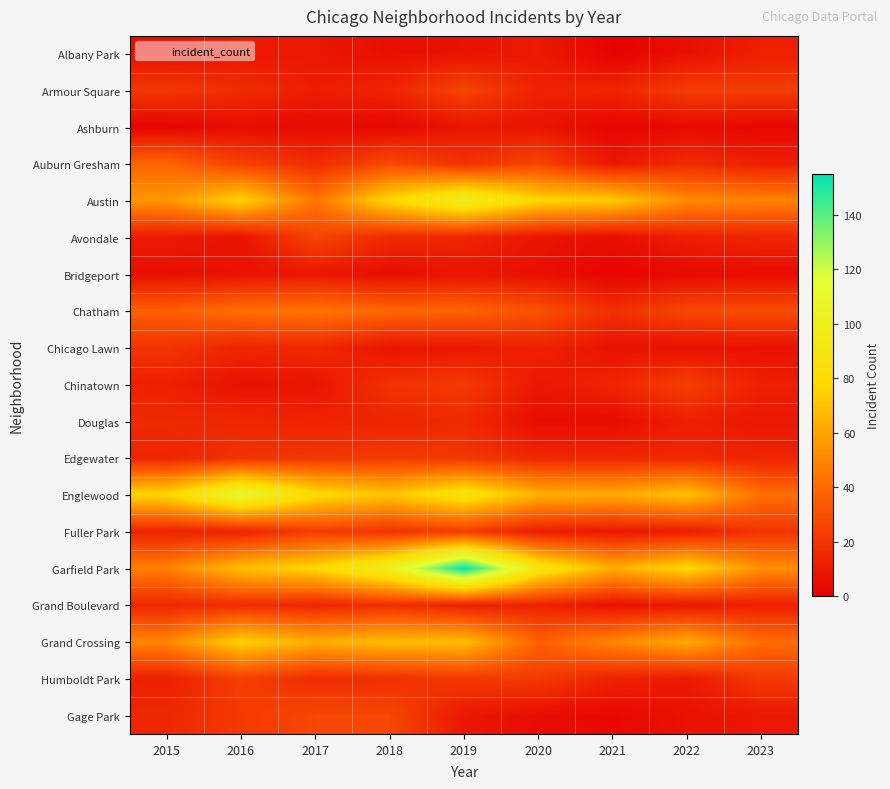

Reading right to left, transcribe all the data shown in this chart.

Albany Park: 2023=12	2022=6	2021=1	2020=10	2019=7	2018=6	2017=9	2016=9	2015=6
Armour Square: 2023=23	2022=23	2021=14	2020=13	2019=26	2018=14	2017=11	2016=17	2015=21
Ashburn: 2023=3	2022=4	2021=2	2020=8	2019=8	2018=3	2017=4	2016=5	2015=2
Auburn Gresham: 2023=12	2022=17	2021=9	2020=26	2019=19	2018=28	2017=17	2016=25	2015=38
Austin: 2023=49	2022=51	2021=73	2020=77	2019=100	2018=78	2017=44	2016=76	2015=55
Avondale: 2023=14	2022=12	2021=5	2020=8	2019=14	2018=16	2017=26	2016=7	2015=10
Bridgeport: 2023=5	2022=4	2021=2	2020=6	2019=8	2018=5	2017=9	2016=7	2015=6
Chatham: 2023=29	2022=27	2021=18	2020=31	2019=38	2018=39	2017=44	2016=42	2015=36
Chicago Lawn: 2023=7	2022=7	2021=7	2020=13	2019=9	2018=8	2017=16	2016=14	2015=20
Chinatown: 2023=12	2022=24	2021=14	2020=9	2019=22	2018=19	2017=8	2016=7	2015=12
Douglas: 2023=9	2022=12	2021=5	2020=5	2019=16	2018=14	2017=13	2016=15	2015=16
Edgewater: 2023=14	2022=15	2021=15	2020=15	2019=21	2018=22	2017=21	2016=19	2015=14
Englewood: 2023=42	2022=70	2021=62	2020=64	2019=87	2018=71	2017=80	2016=110	2015=77
Fuller Park: 2023=20	2022=11	2021=9	2020=11	2019=23	2018=19	2017=23	2016=13	2015=13
Garfield Park: 2023=53	2022=78	2021=63	2020=90	2019=155	2018=101	2017=78	2016=69	2015=48
Grand Boulevard: 2023=12	2022=9	2021=7	2020=13	2019=12	2018=18	2017=14	2016=17	2015=15
Grand Crossing: 2023=41	2022=62	2021=50	2020=37	2019=68	2018=68	2017=63	2016=75	2015=50
Humboldt Park: 2023=22	2022=10	2021=13	2020=22	2019=22	2018=18	2017=17	2016=24	2015=12
Gage Park: 2023=9	2022=7	2021=3	2020=5	2019=9	2018=27	2017=27	2016=22	2015=15